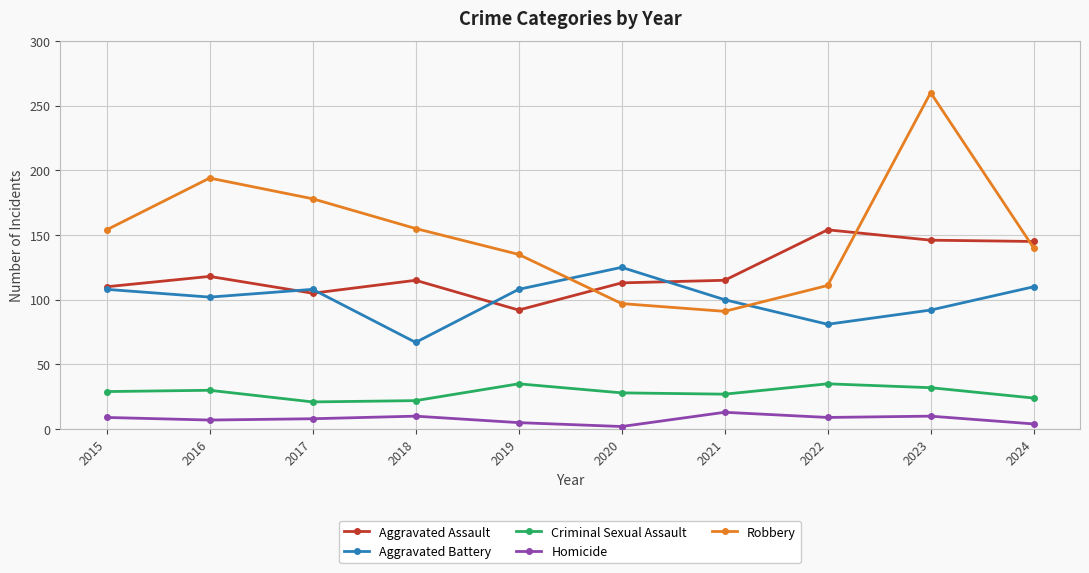

Which series changed the most between 2017 and 2021?

Robbery